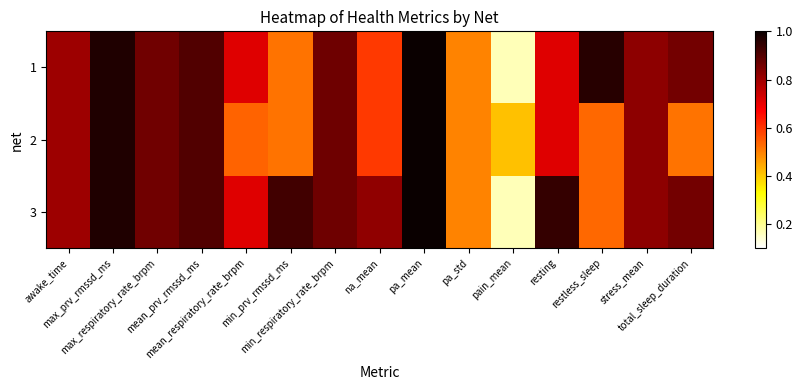

Which series has the largest range (max minus min)?

1